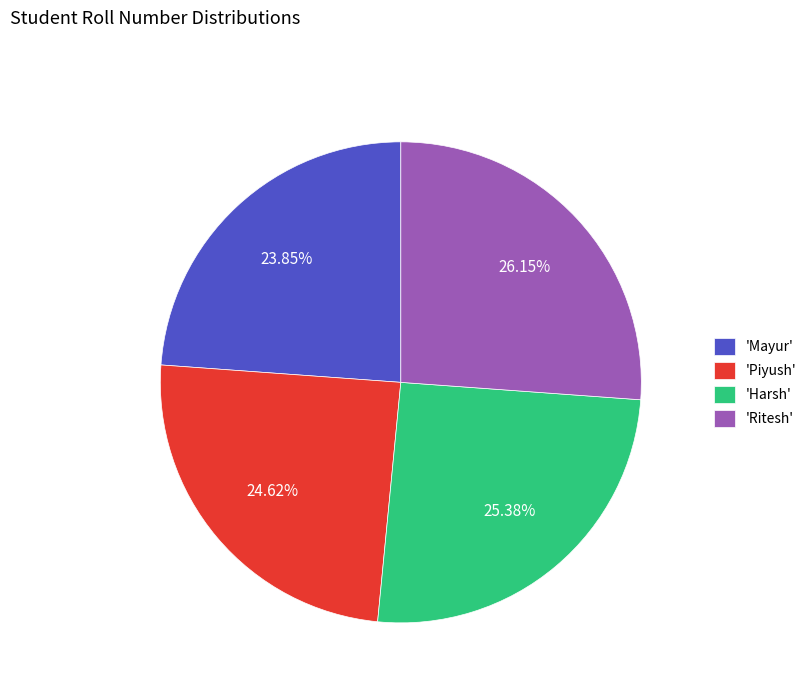

Rank the categories by value from lowest to highest.

'Mayur', 'Piyush', 'Harsh', 'Ritesh'